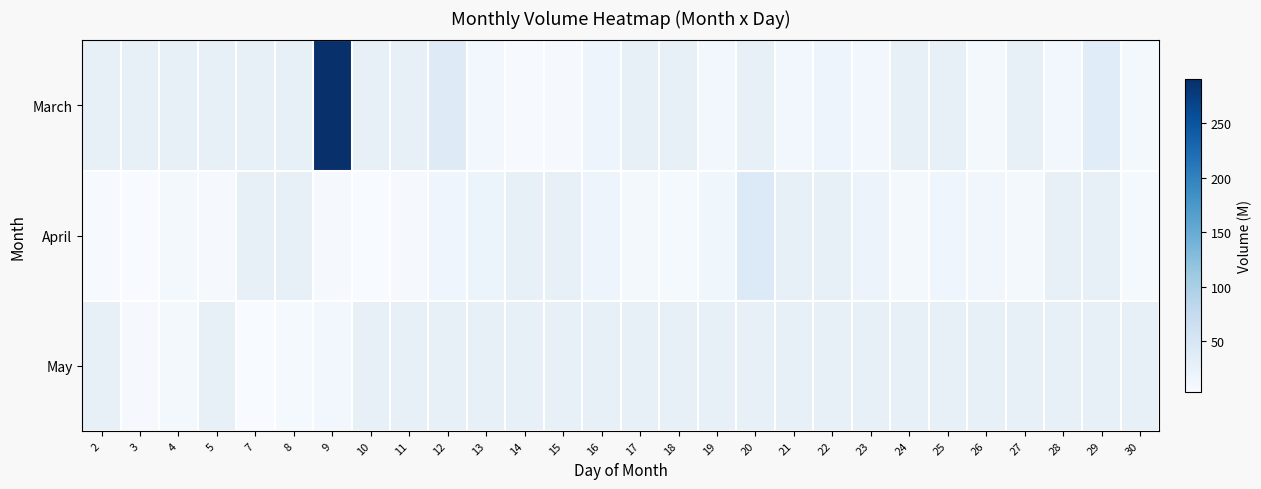

Which label corresponds to the largest value in the chart?

9